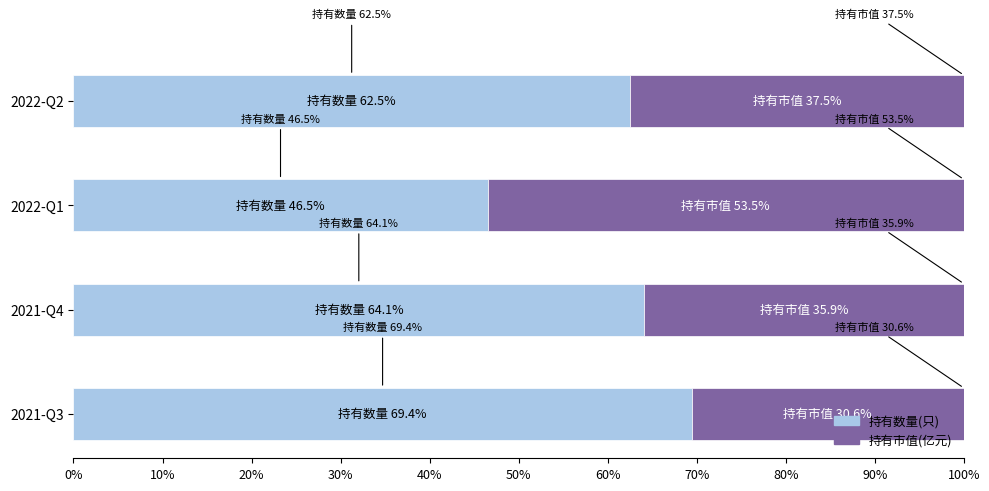

At which label does 持有数量(只) reach its peak?

2021-Q3